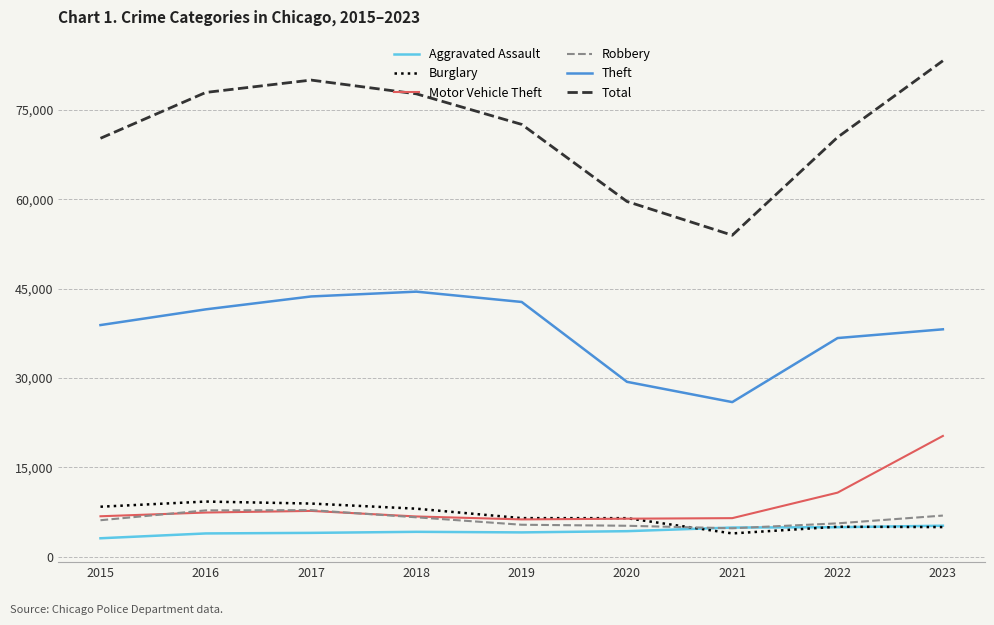

List the series in order of their peak value, lowest first.

Aggravated Assault, Robbery, Burglary, Motor Vehicle Theft, Theft, Total